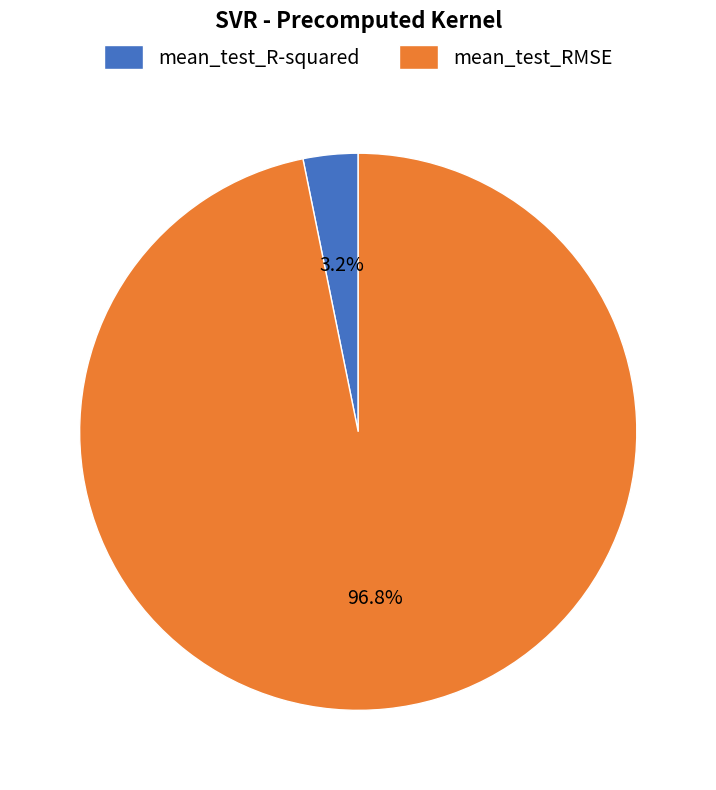

Count the number of slices in the pie.

2